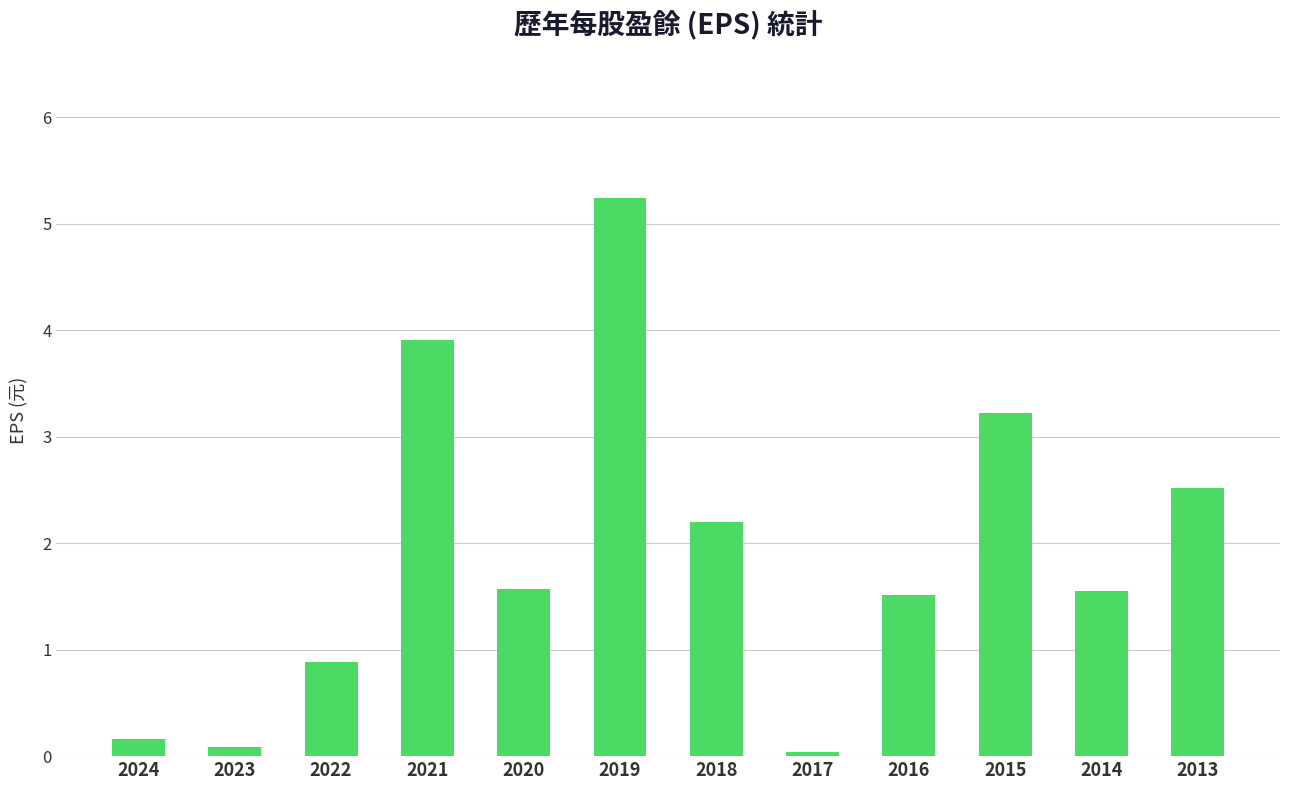

True or false: the data shows 2.0 at 2015.

False